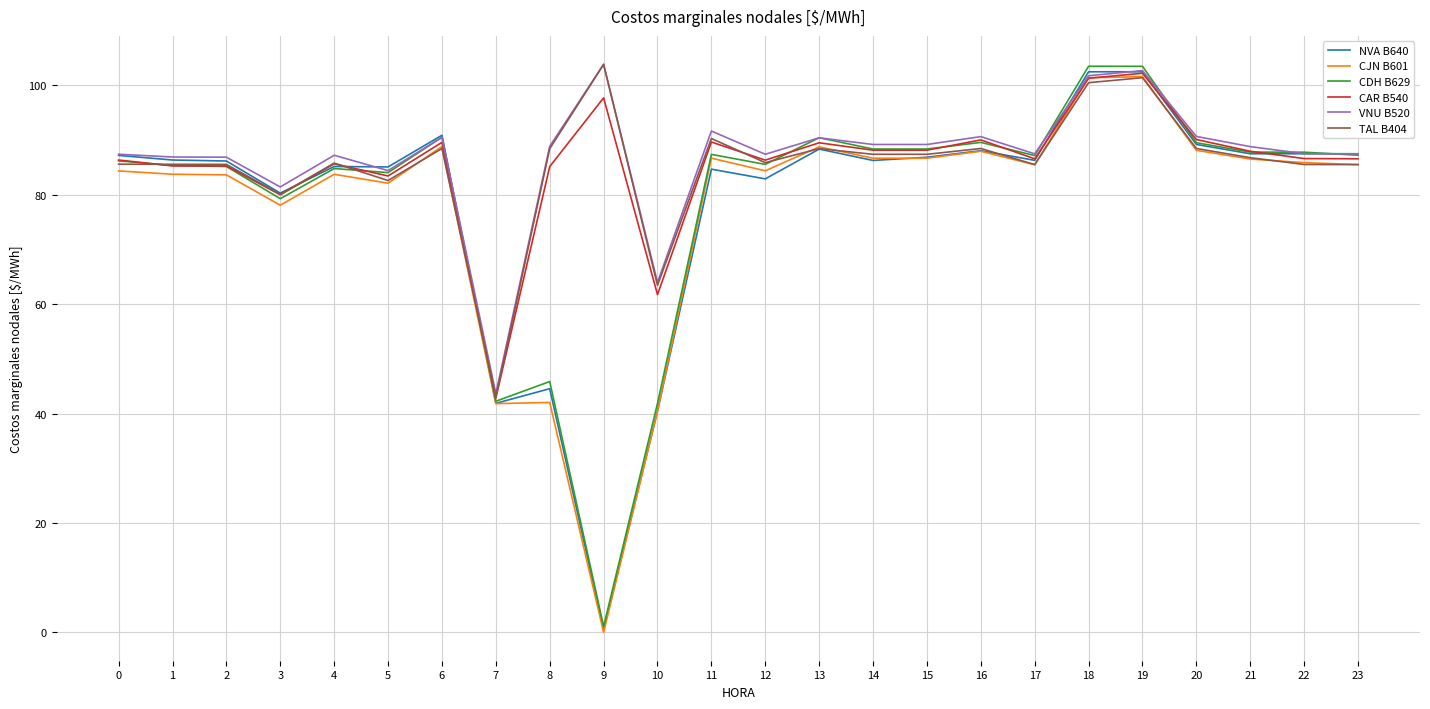

Which series has the largest range (max minus min)?

CDH B629